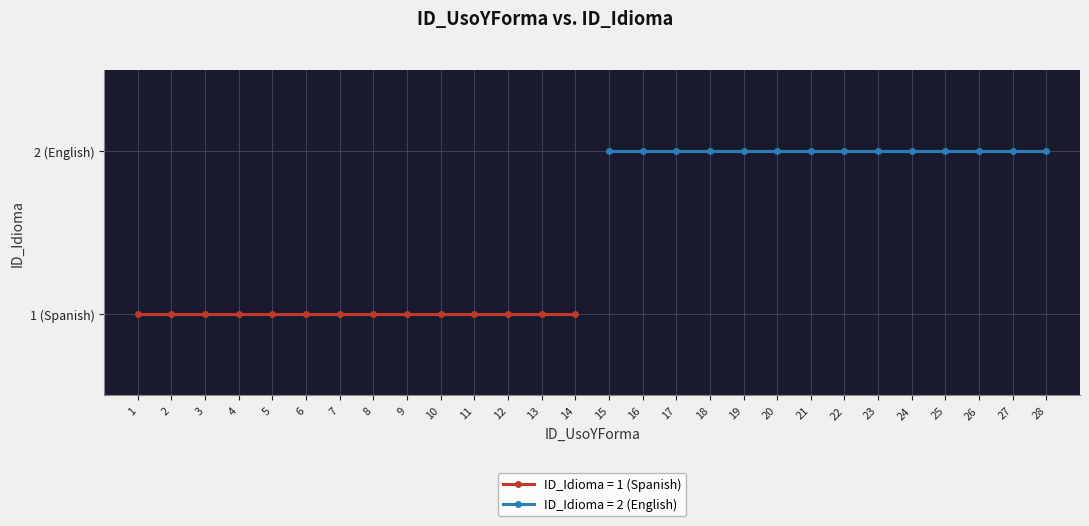

What is the minimum value shown in the chart?

1